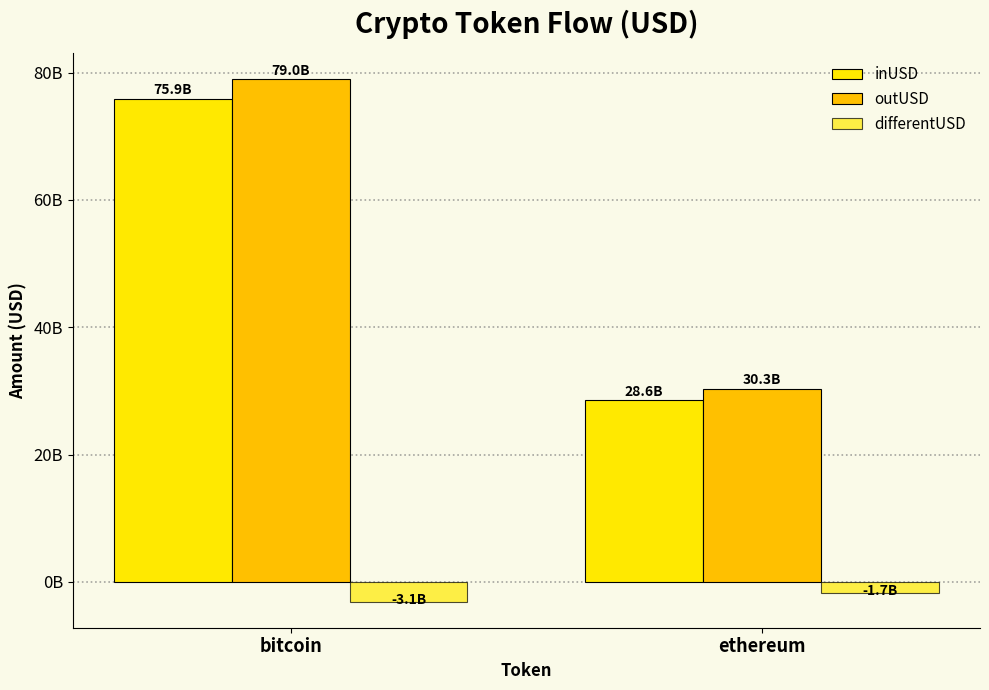

Reading right to left, transcribe all the data shown in this chart.

inUSD: 28589612562.5	75927092324.1
outUSD: 30336125906.2	79027550877.4
differentUSD: -1746513343.7	-3100458553.3